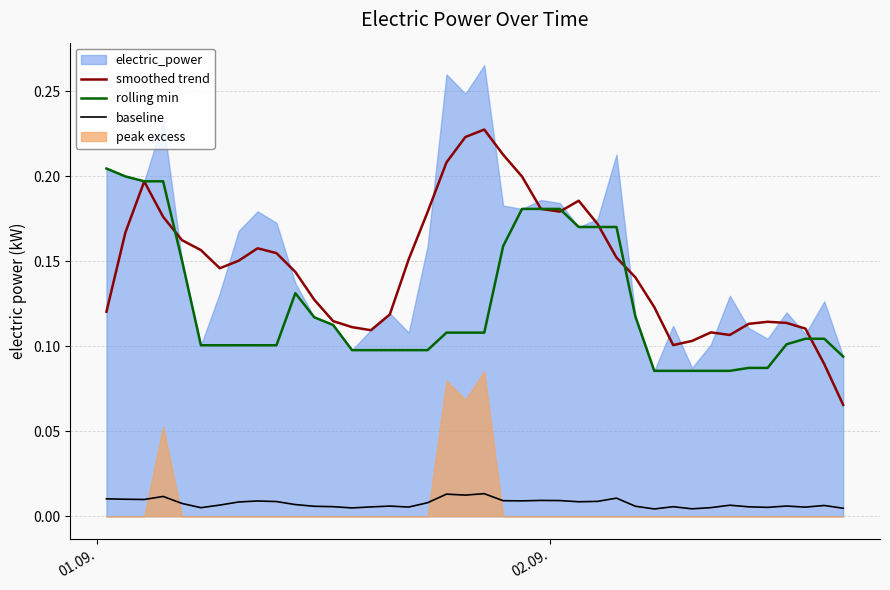

True or false: smoothed trend and baseline cross at least once.

False